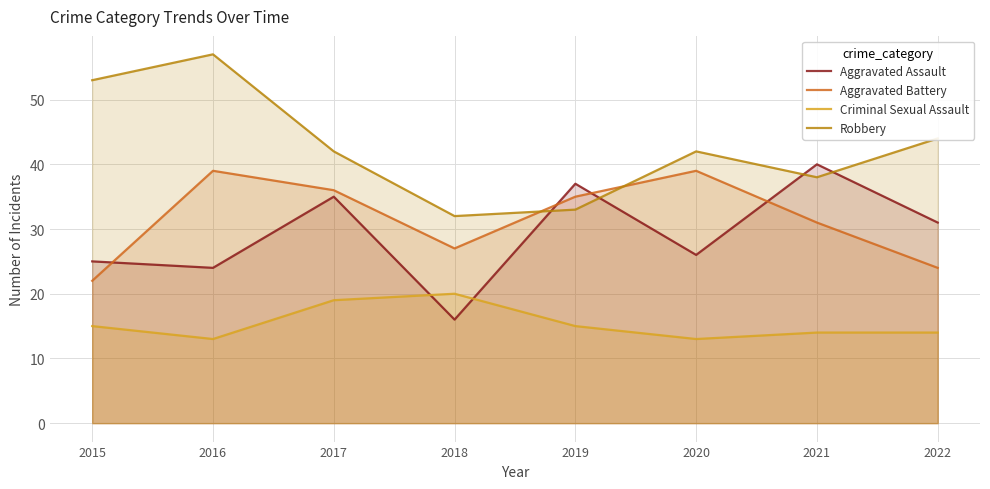

Reading left to right, what are all the values shown in this chart?

Aggravated Assault: 25	24	35	16	37	26	40	31
Aggravated Battery: 22	39	36	27	35	39	31	24
Criminal Sexual Assault: 15	13	19	20	15	13	14	14
Robbery: 53	57	42	32	33	42	38	44